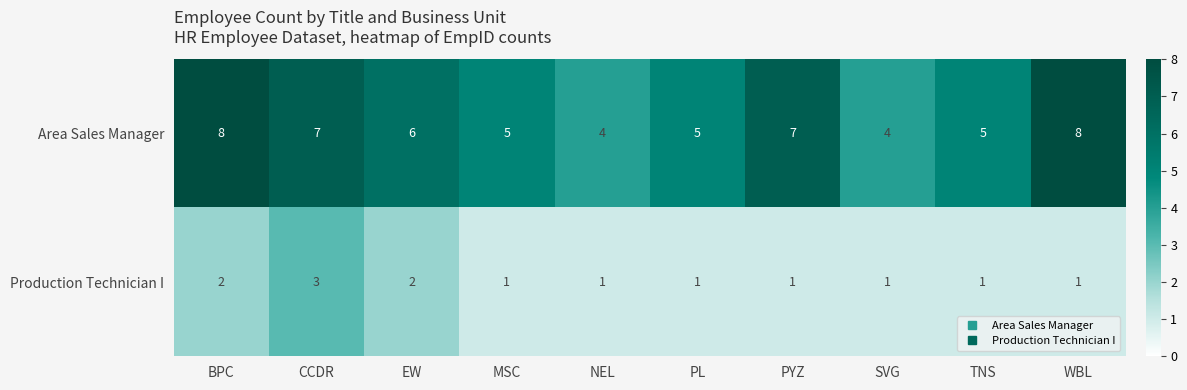

What is the maximum value shown in the chart?

8